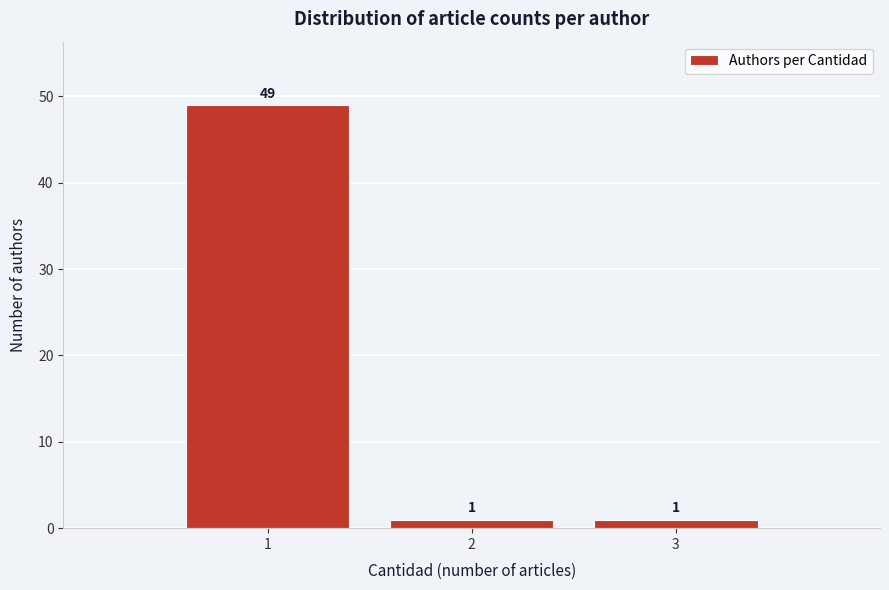

Over which range of the x-axis is the bar tallest?

0.5 to 1.5